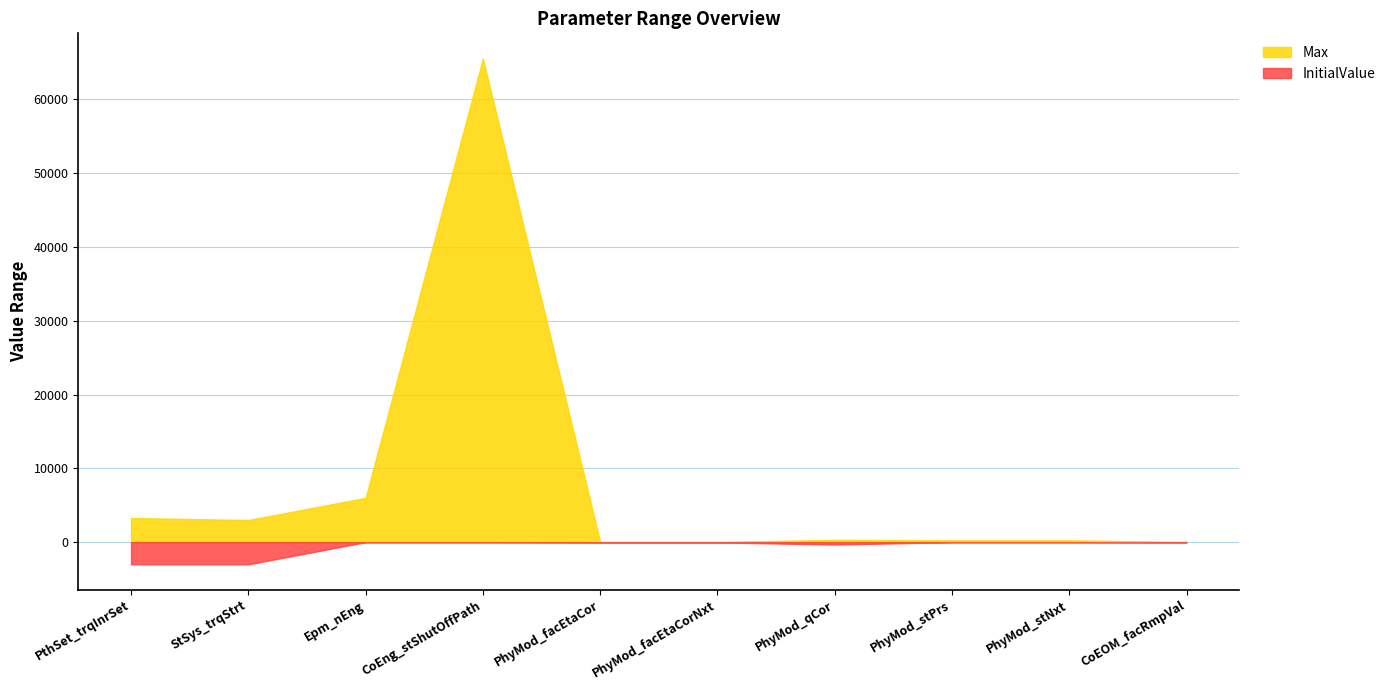

Which category has the lowest value in the InitialValue series?

PthSet_trqInrSet